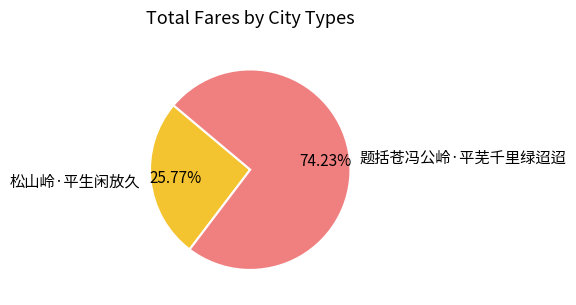

Combined, do 松山岭·平生闲放久 and 题括苍冯公岭·平芜千里绿迢迢 account for over 50%?

Yes